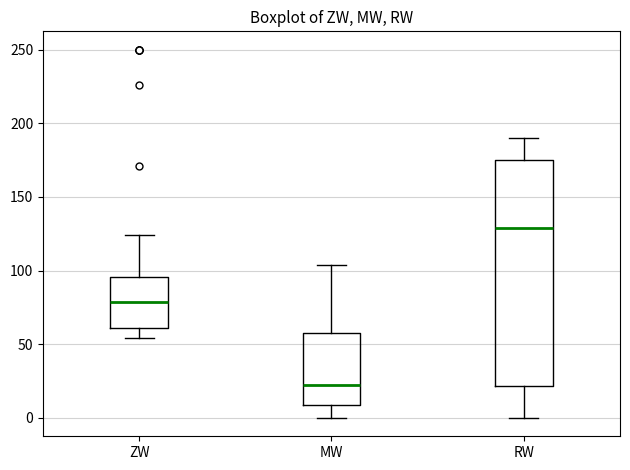

Reading left to right, read every box against the y-axis: the position of its median line, the range the box covers, and the ends of its whiskers. The values are not printed on the chart, so give them approximately, as read against the axis.

ZW: median 80, box 60 to 95, whiskers 55 to 125
MW: median 20, box 10 to 60, whiskers 0 to 105
RW: median 130, box 20 to 175, whiskers 0 to 190